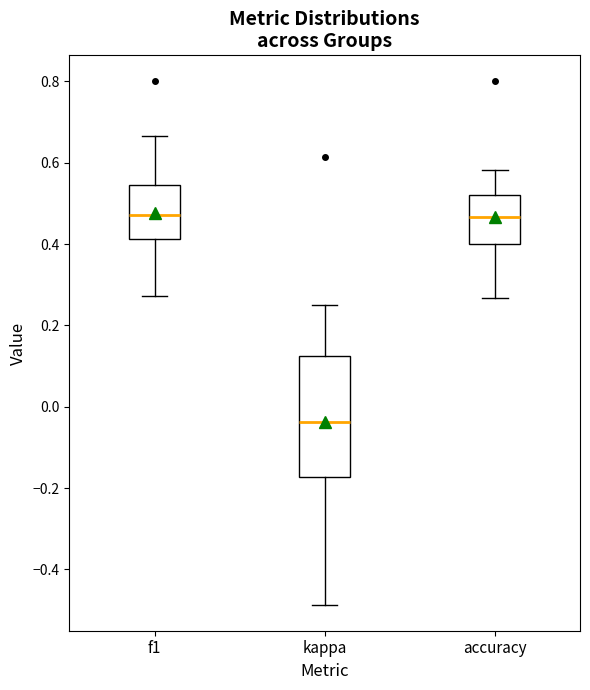

Which box is the tallest, from its lower edge to its upper edge?

kappa